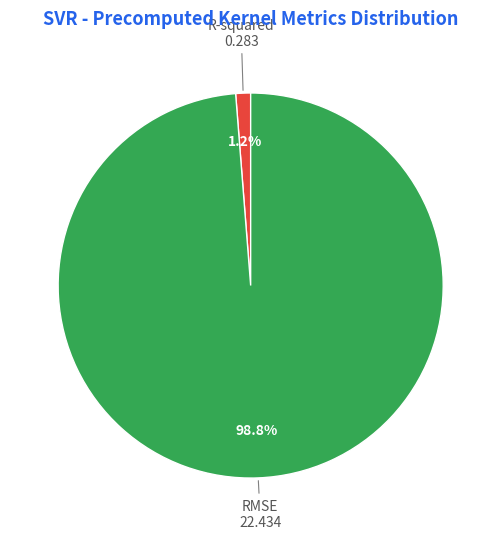

Is there any slice that represents more than half of the pie?

Yes